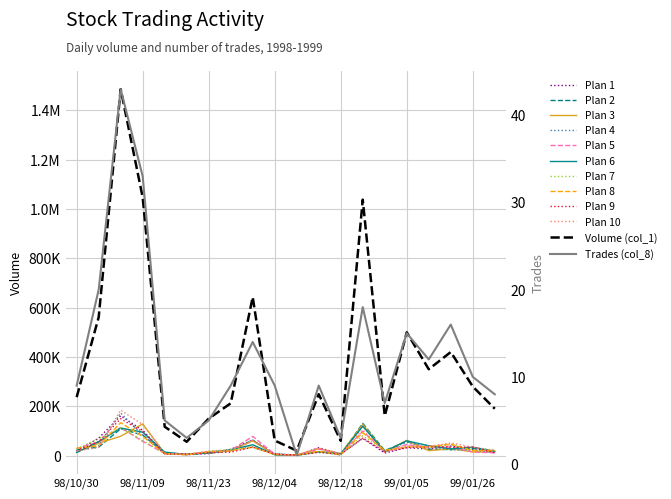

Between 98/11/17 and 98/11/13, which is larger?

98/11/13